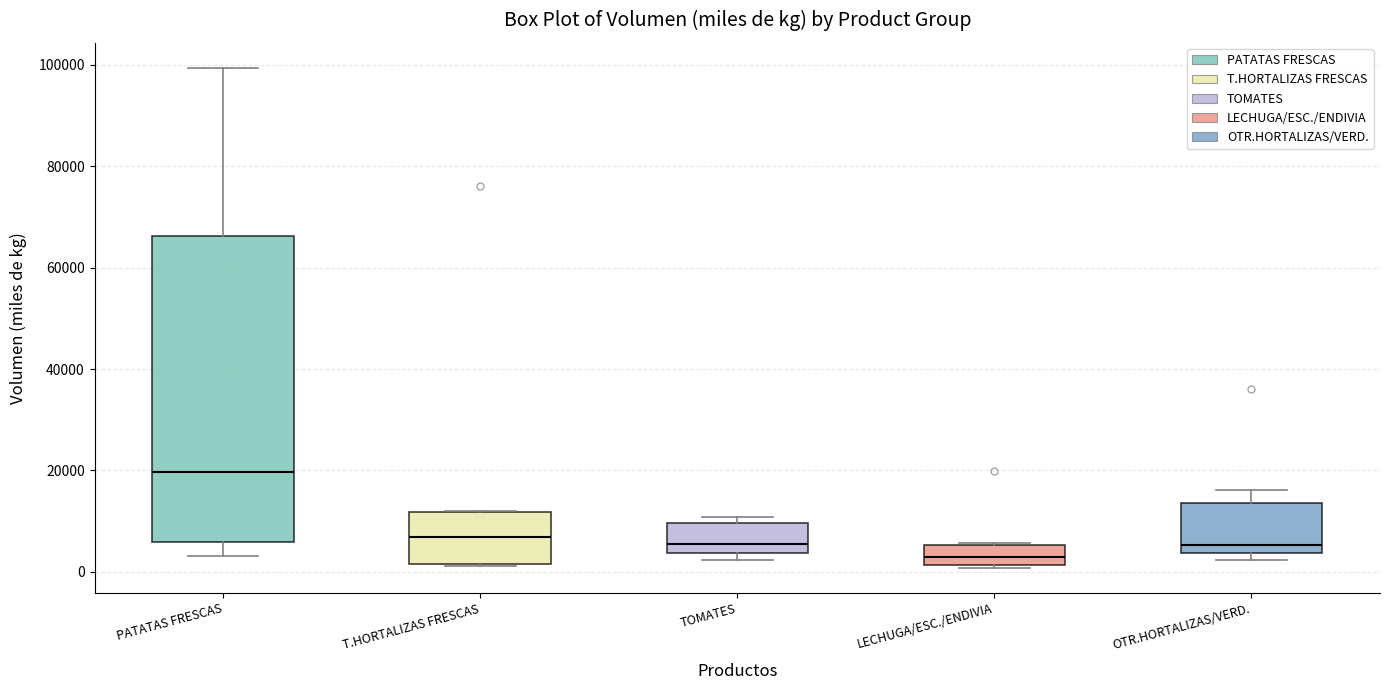

Reading left to right, transcribe this box plot: for each box, give where its median line is, the range the box spans, and where its two whiskers end, as read against the y-axis. The values are not printed on the chart, so give them approximately, as read against the axis.

PATATAS FRESCAS: median 20000, box 6000 to 66000, whiskers 4000 to 100000
T.HORTALIZAS FRESCAS: median 6000, box 2000 to 12000, whiskers 2000 to 12000
TOMATES: median 6000, box 4000 to 10000, whiskers 2000 to 10000 (just above the box's upper edge)
LECHUGA/ESC./ENDIVIA: median 2000 (inside the box), box 2000 to 6000, whiskers 0 to 6000
OTR.HORTALIZAS/VERD.: median 6000, box 4000 to 14000, whiskers 2000 to 16000